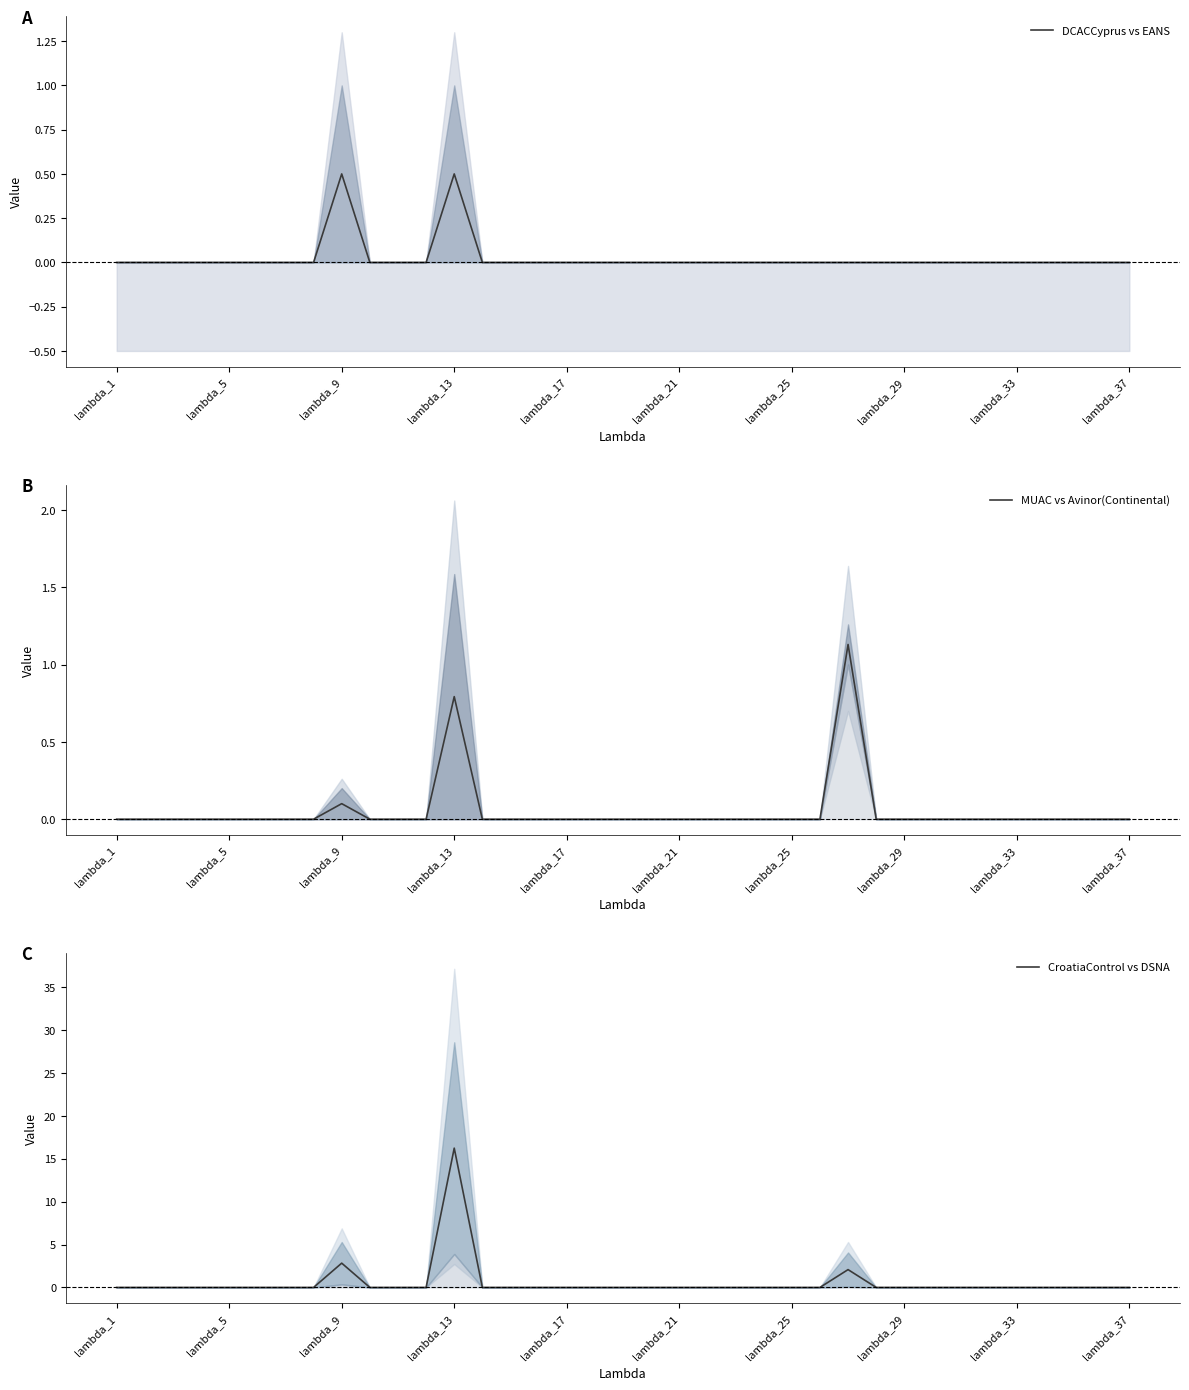

Count the number of data series in this chart.

3